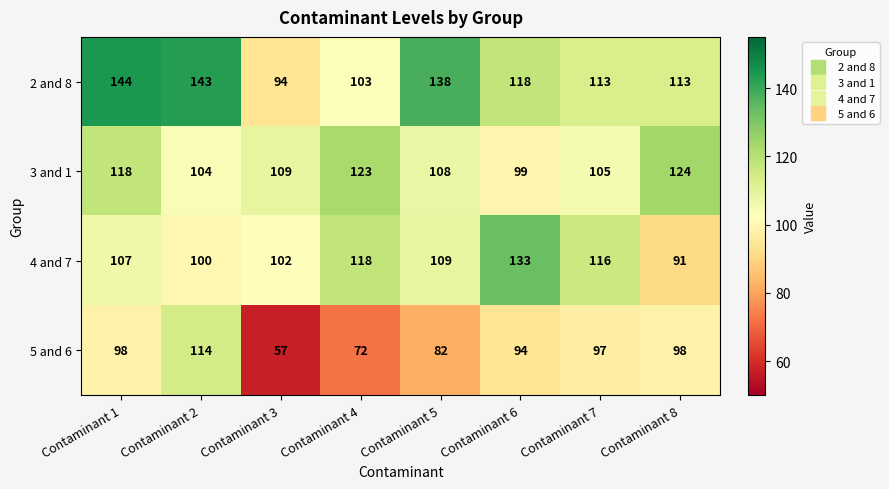

The value of 2 and 8 at Contaminant 4 is 103. True or false?

True